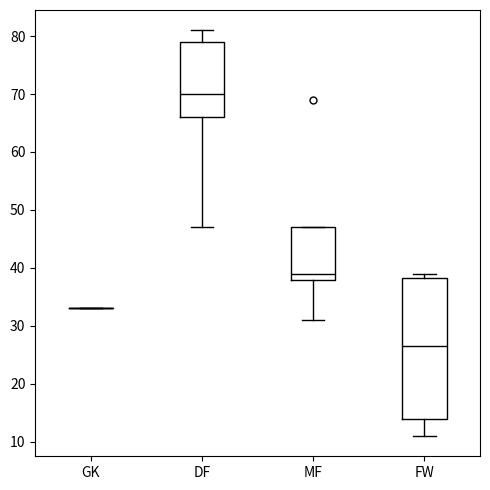

Reading left to right, transcribe this box plot: for each box, give where its median line is, the range the box spans, and where its two whiskers end, as read against the y-axis. The values are not printed on the chart, so give them approximately, as read against the axis.

GK: box collapsed to a line at 33, whiskers 33 to 33
DF: median 70, box 66 to 79, whiskers 47 to 81
MF: median 39, box 38 to 47, whiskers 31 to 47
FW: median 27, box 14 to 38, whiskers 11 to 39